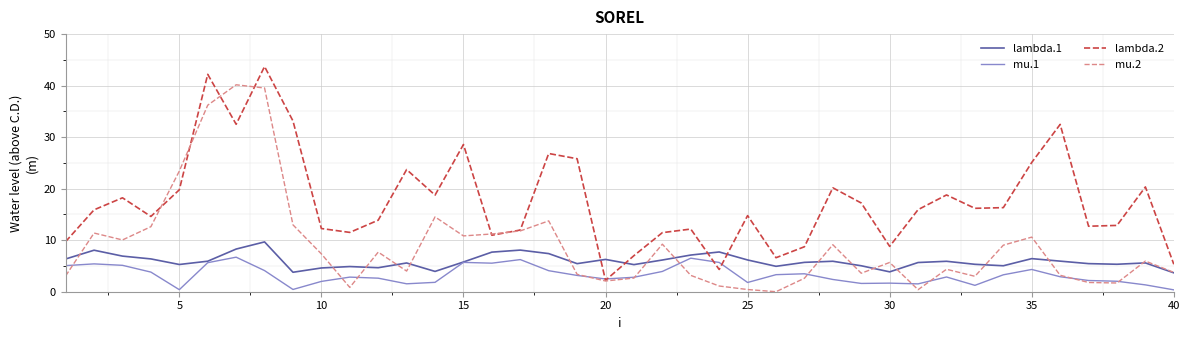

Rank the series by their average value, from lowest to highest.

mu.1, lambda.1, mu.2, lambda.2